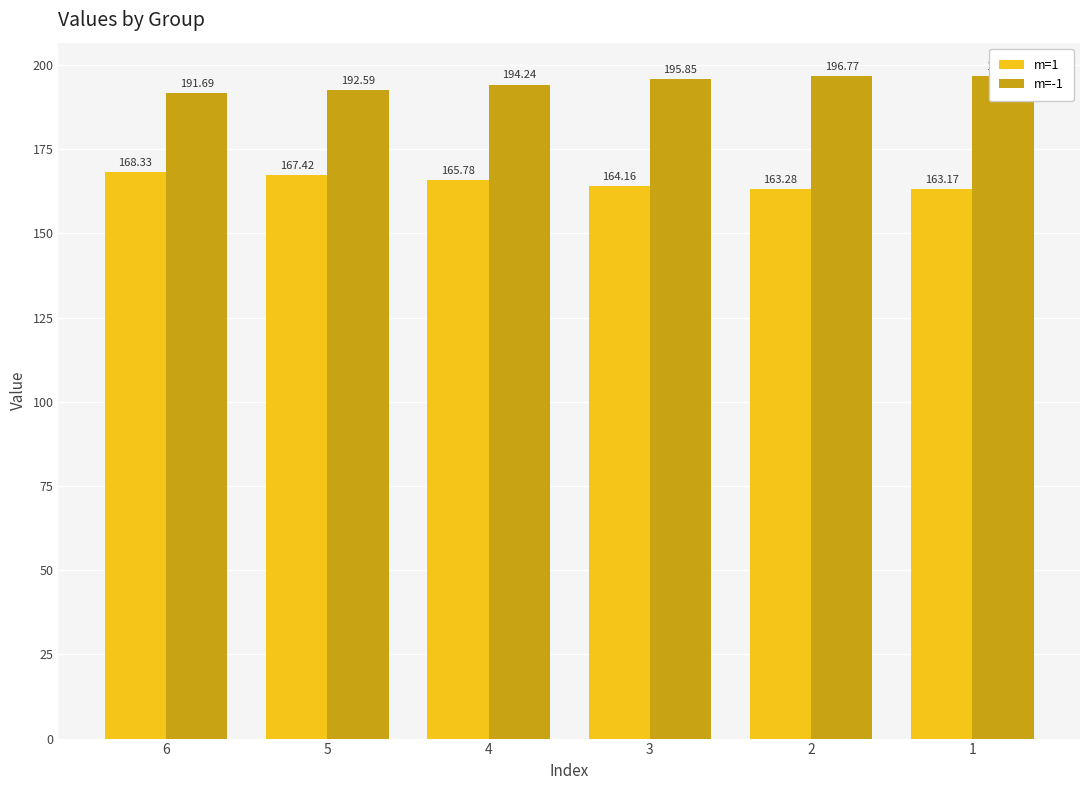

What is the minimum value for m=1?

163.2